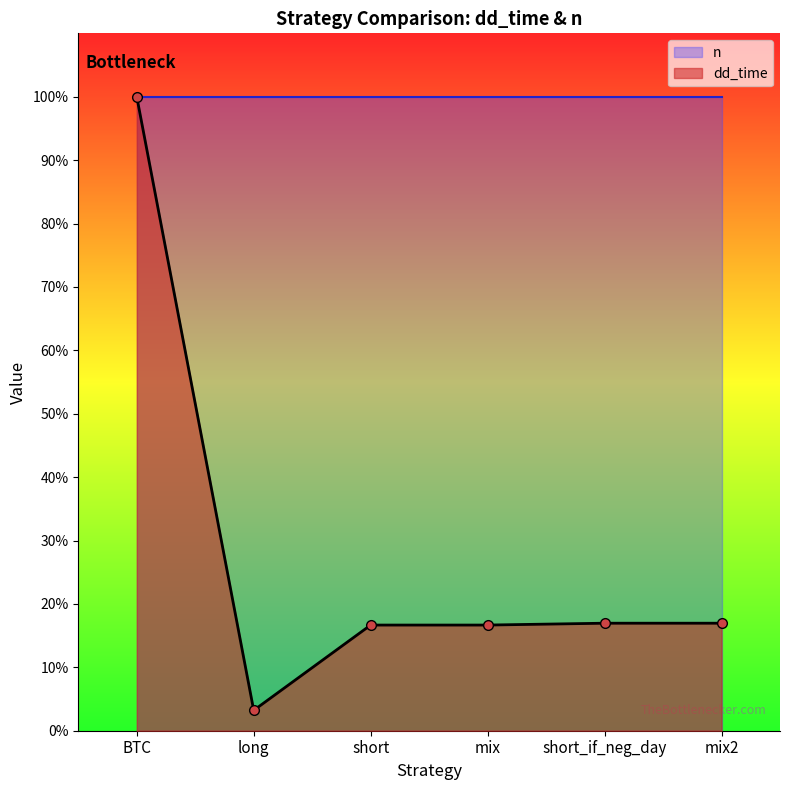

List the labels in order of value, smallest first.

long, short, mix, short_if_neg_day, mix2, BTC